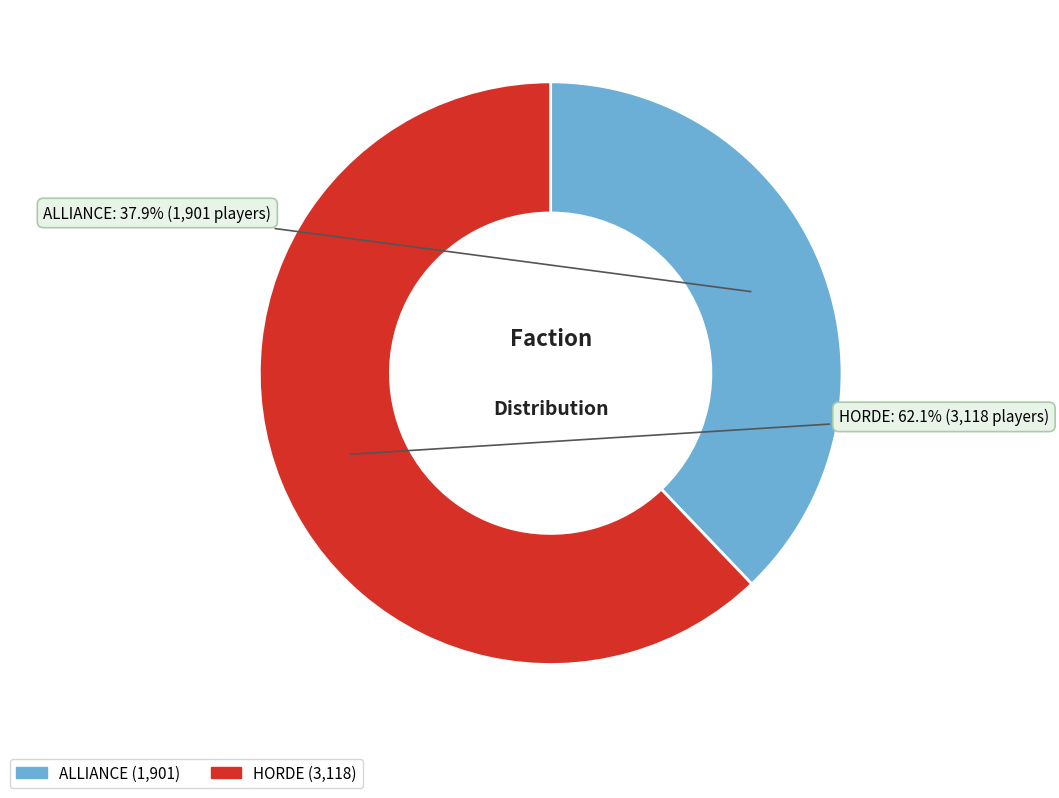

What is the ratio of the value at ALLIANCE to the value at HORDE?

0.6